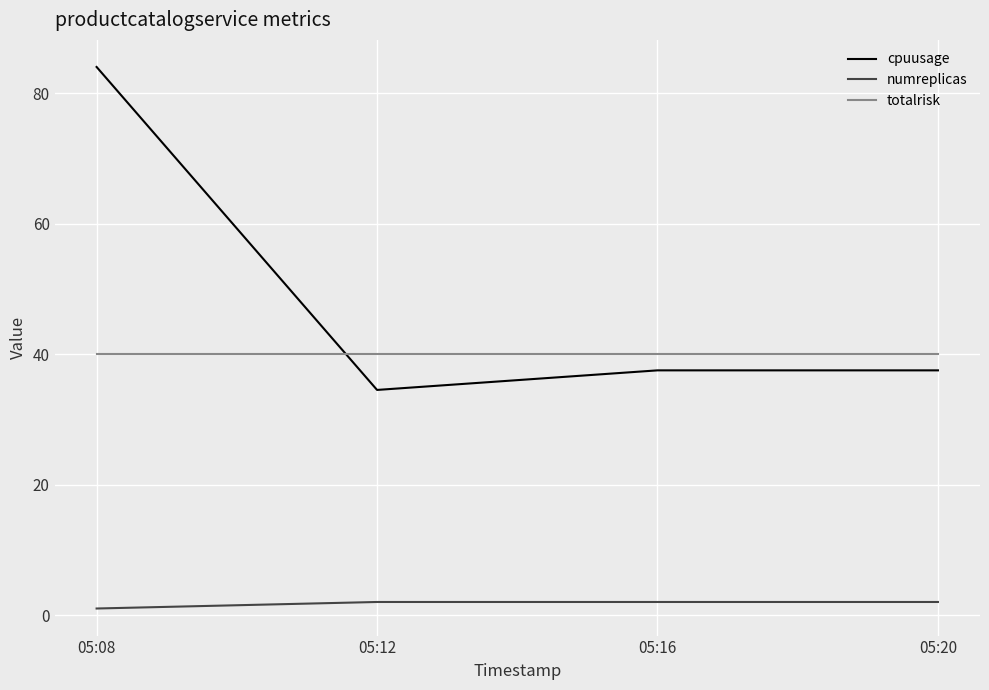

What is the maximum value for numreplicas?

2.0